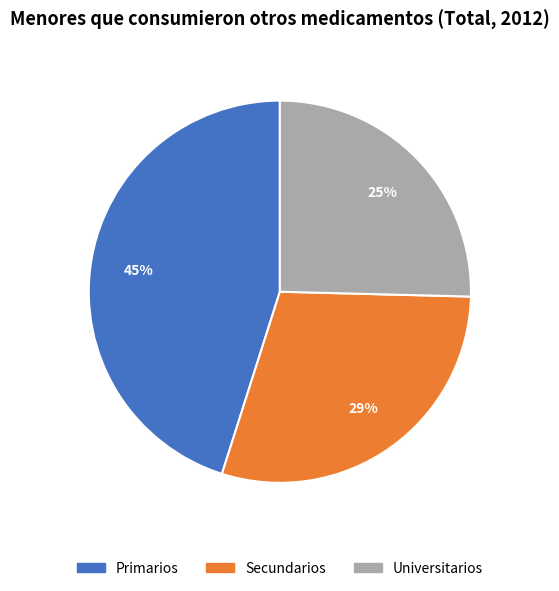

Does Secundarios represent more than half of the total?

No